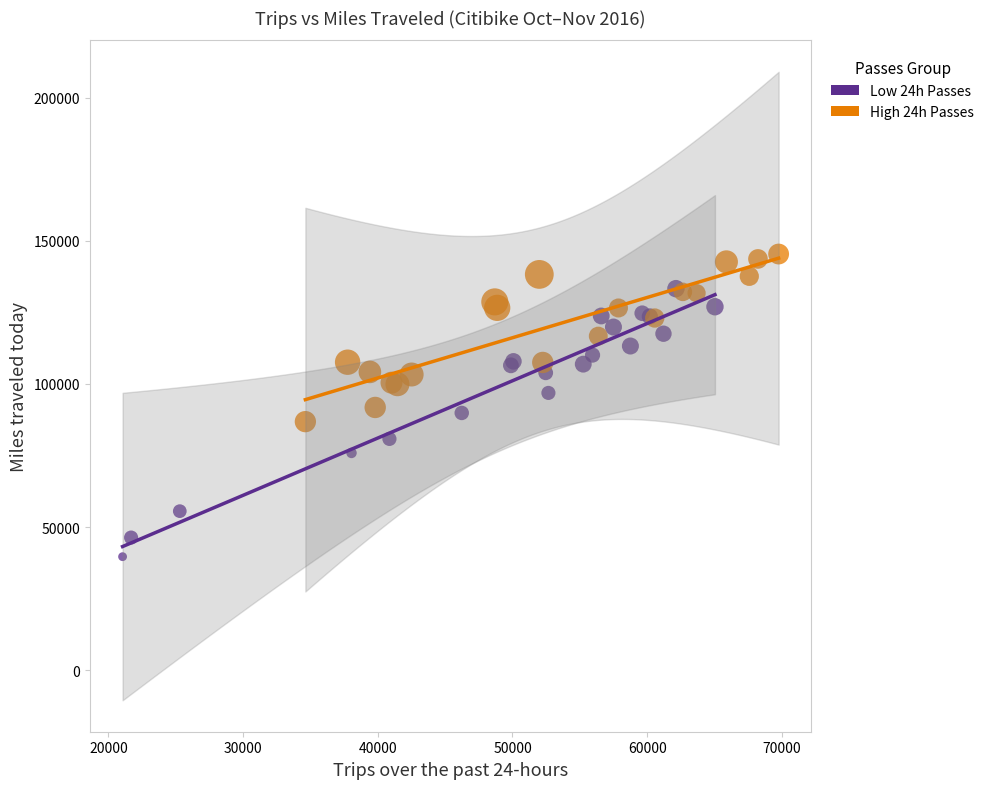

Which series contains the lowest Y value?

Low 24h Passes